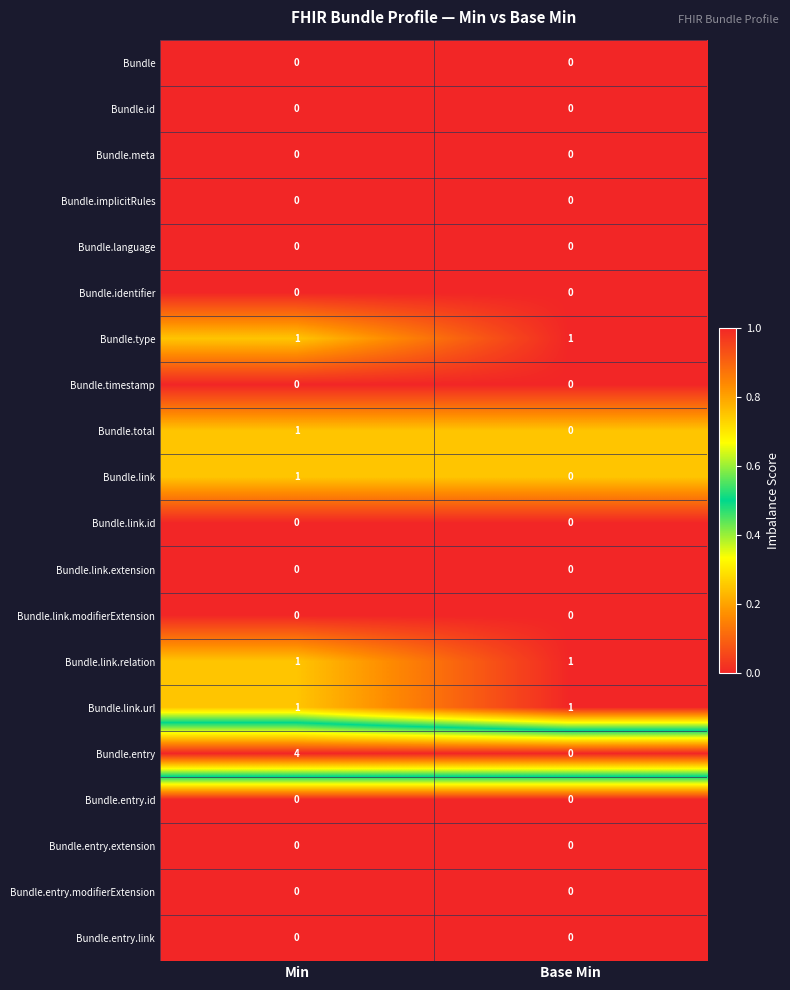

Between Min and Base Min, which series saw the biggest shift?

Bundle.entry